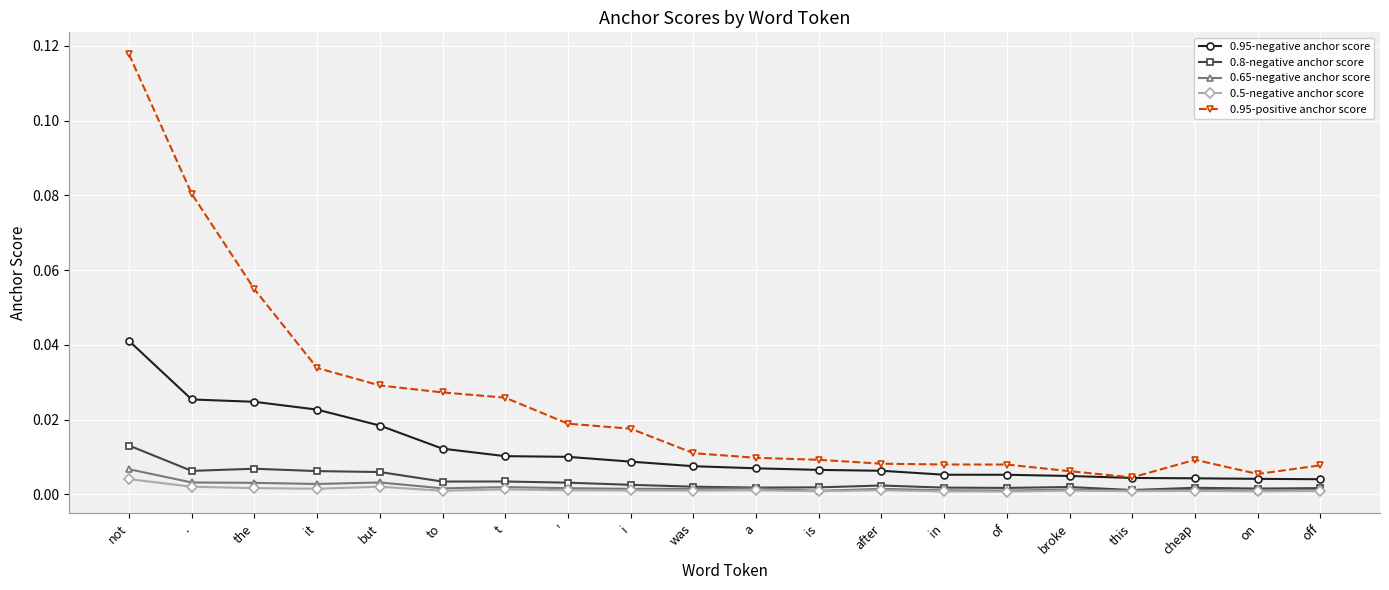

At which category is the sum across all series the highest?

not